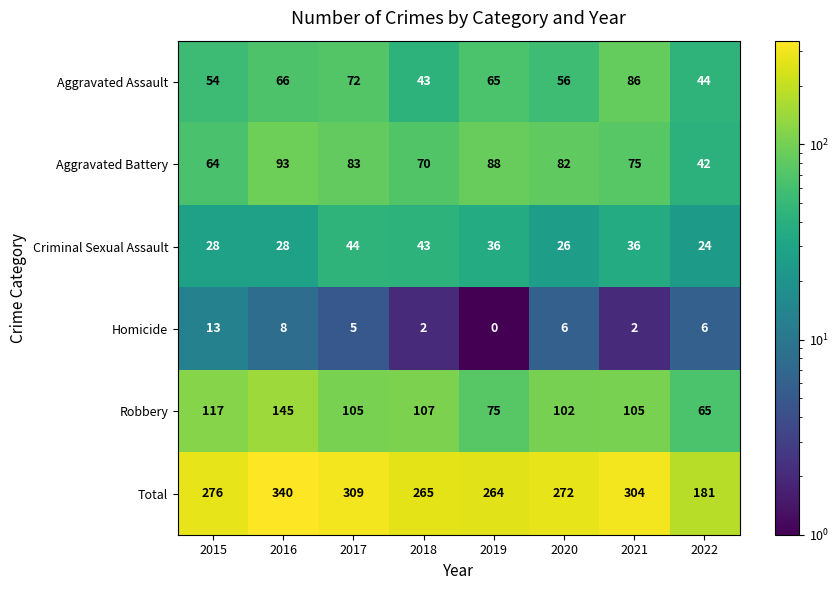

What is the difference between the Aggravated Battery values at 2021 and 2017?

8